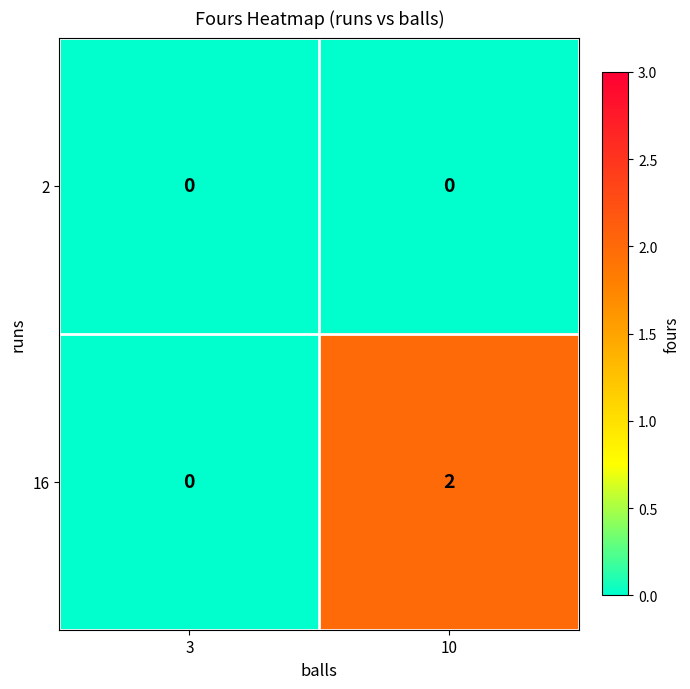

The 2 series shows 0 at 10. True or false?

True